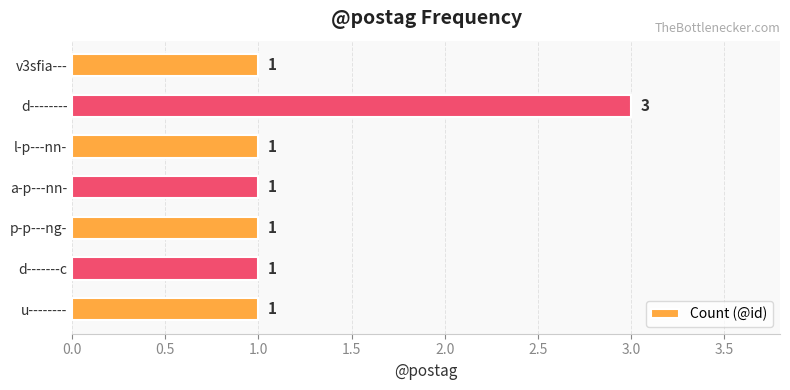

Count the values in the range 1 to 2.

6